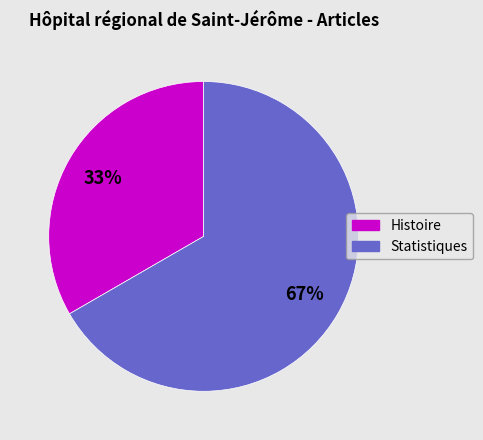

The Histoire slice represents 22% of the pie. True or false?

False